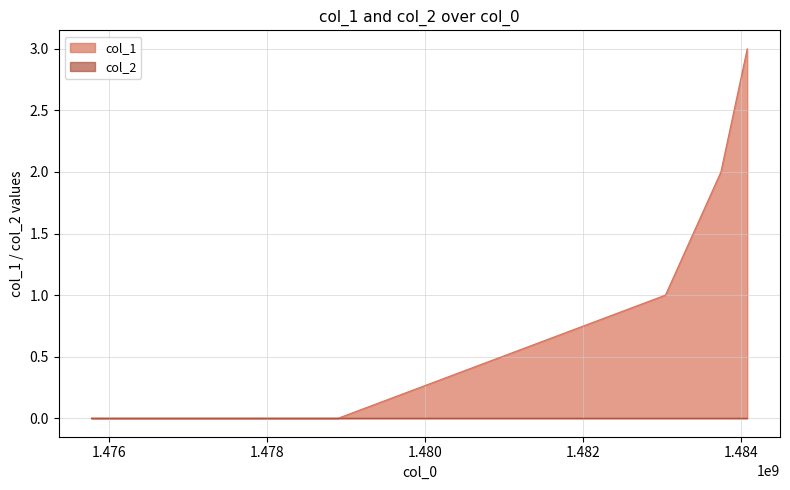

Does the chart have visible grid lines?

Yes